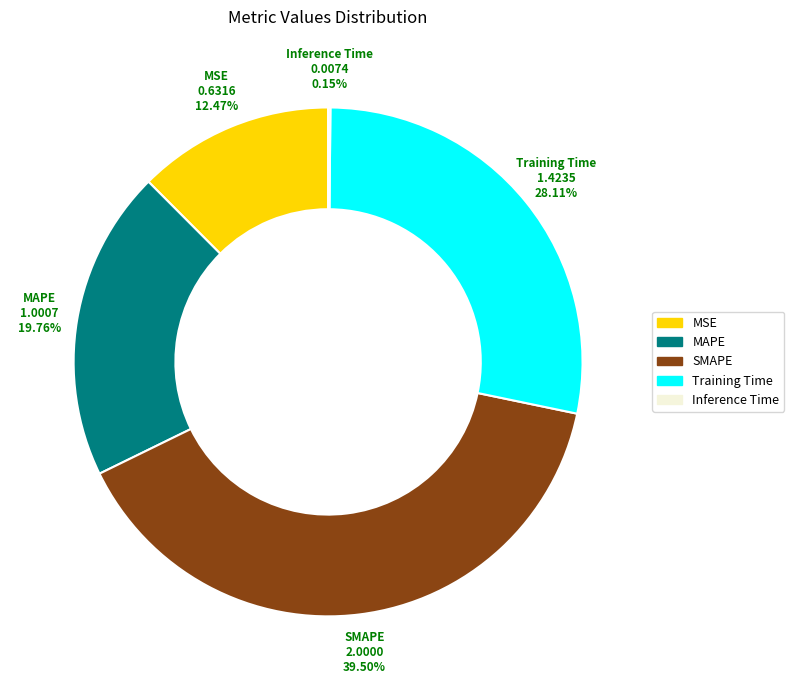

Does MSE represent more than half of the total?

No